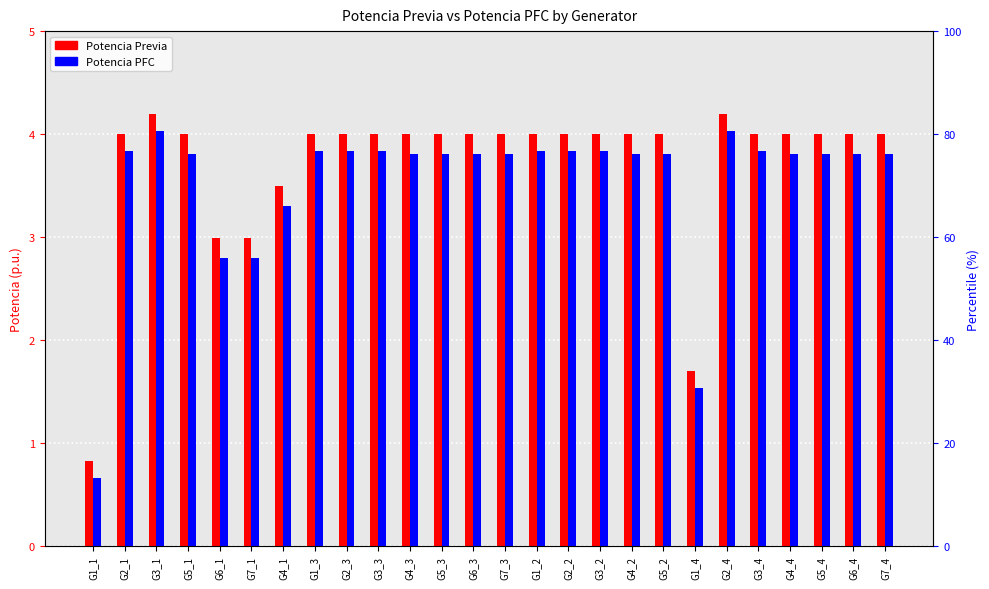

Between G7_1 and G6_4, which series saw the biggest shift?

Potencia PFC